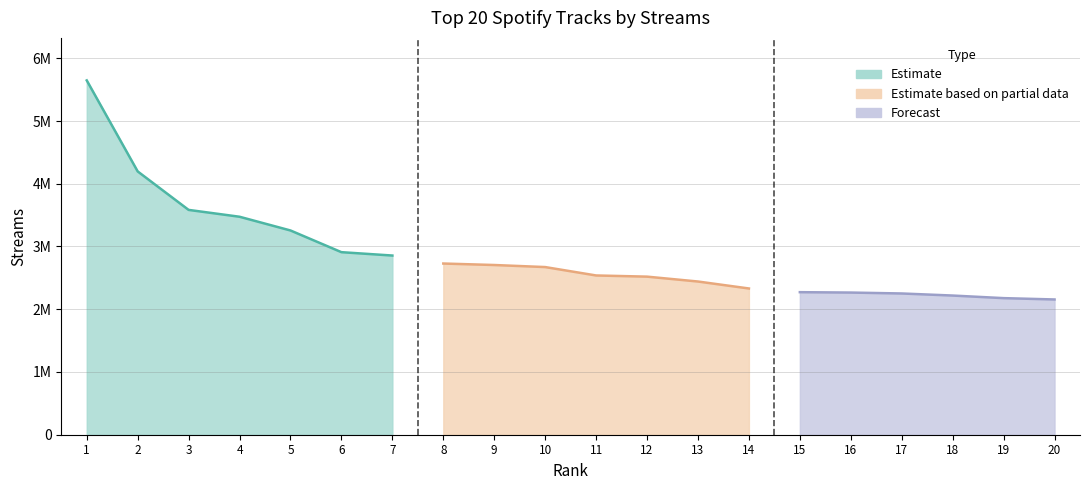

Read the value at 19, to the nearest 10.

2176960